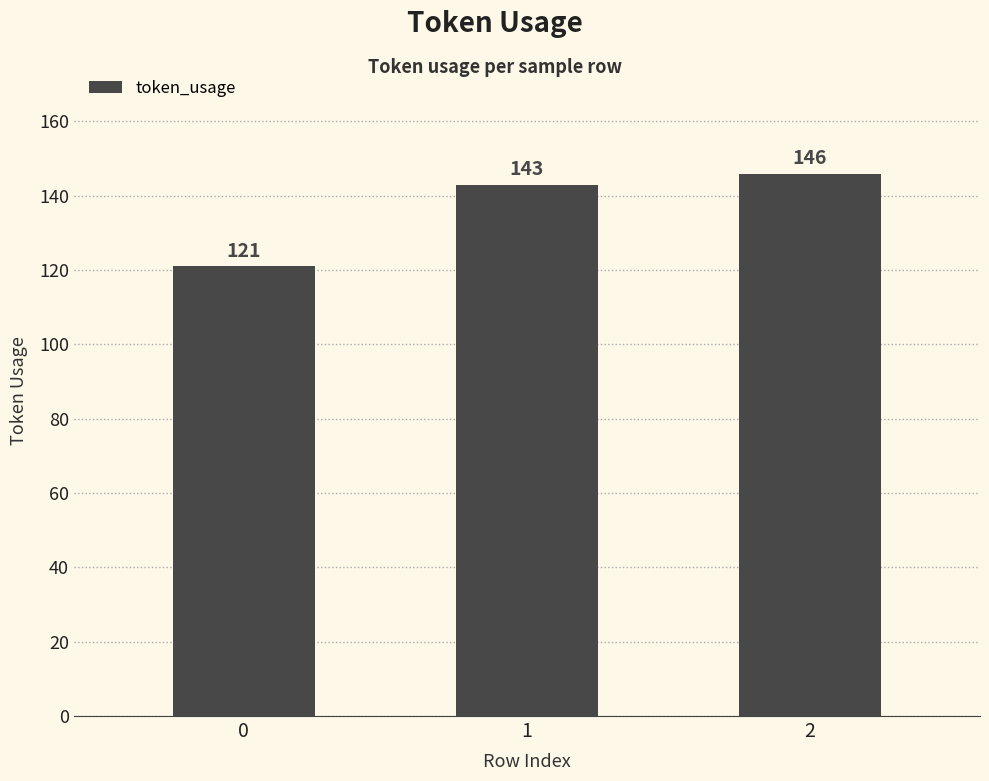

What is the sum of the values at 0 and 2?

267